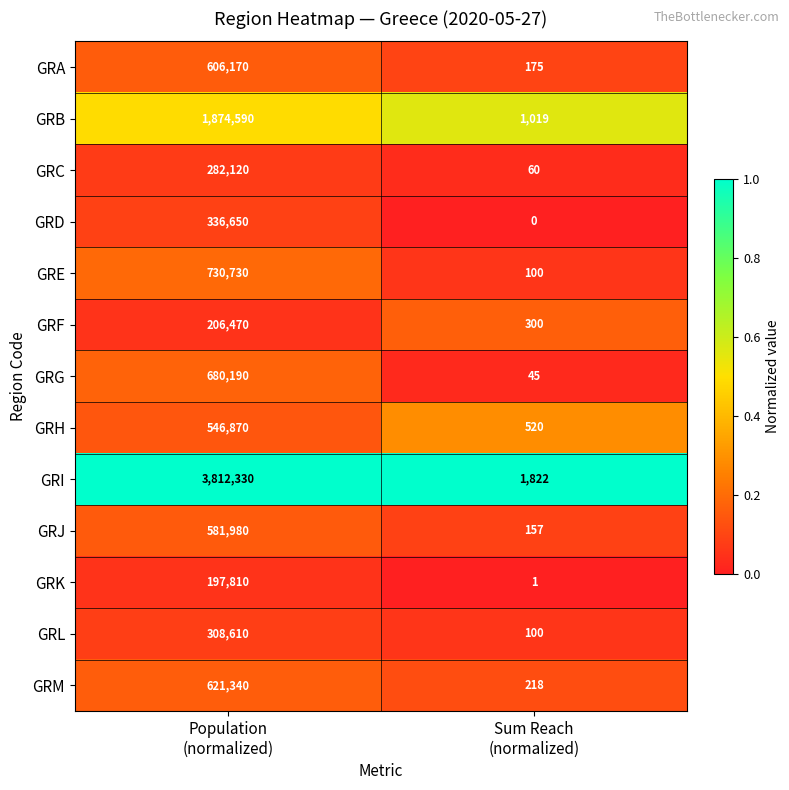

Between Population
(normalized) and Sum Reach
(normalized), which series saw the biggest shift?

GRI